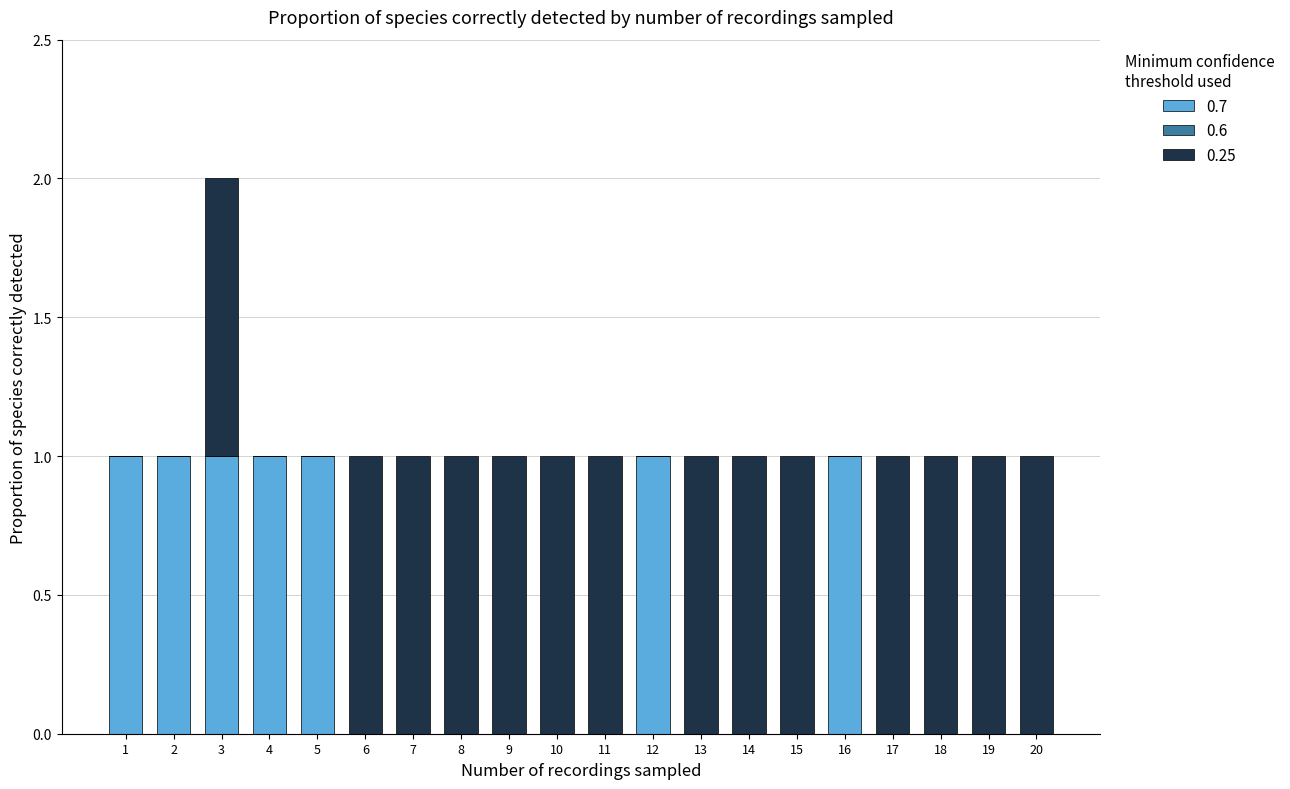

Is it true that 0.7 equals 1 at 5?

True